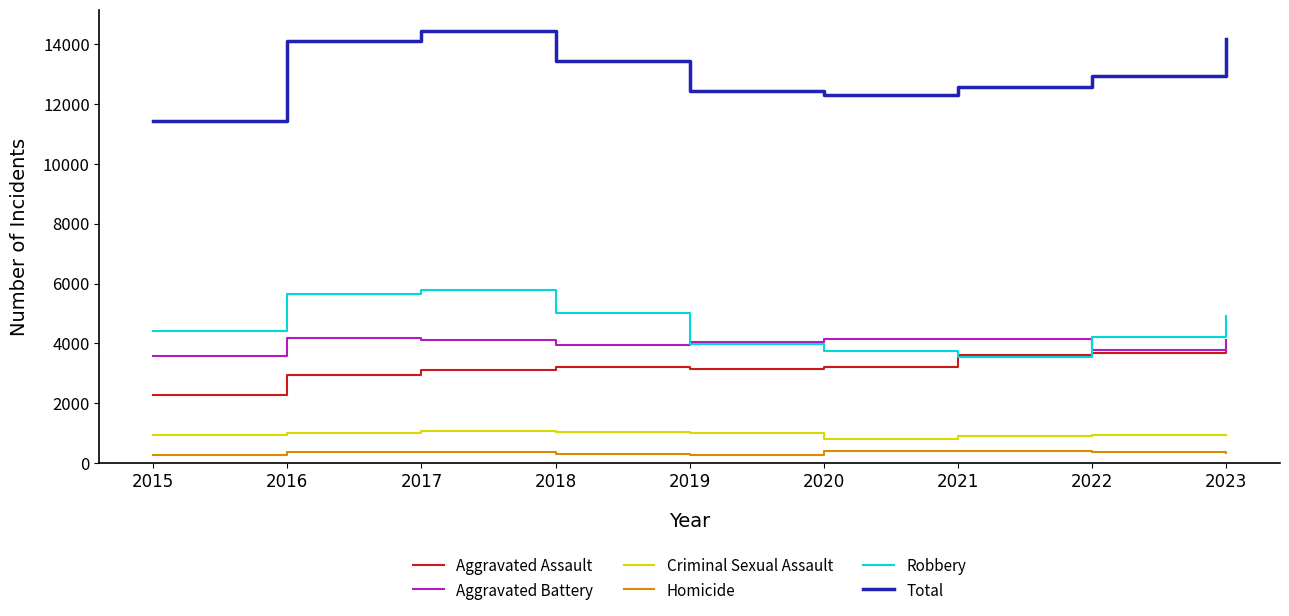

How many lines are shown in the chart?

6